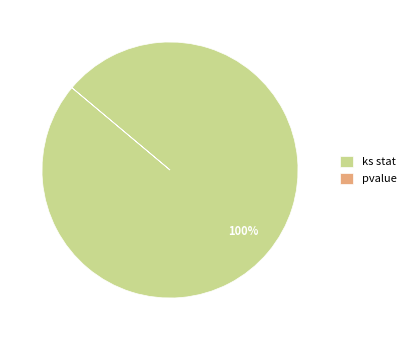

To the nearest percent, what portion does ks stat represent?

100%